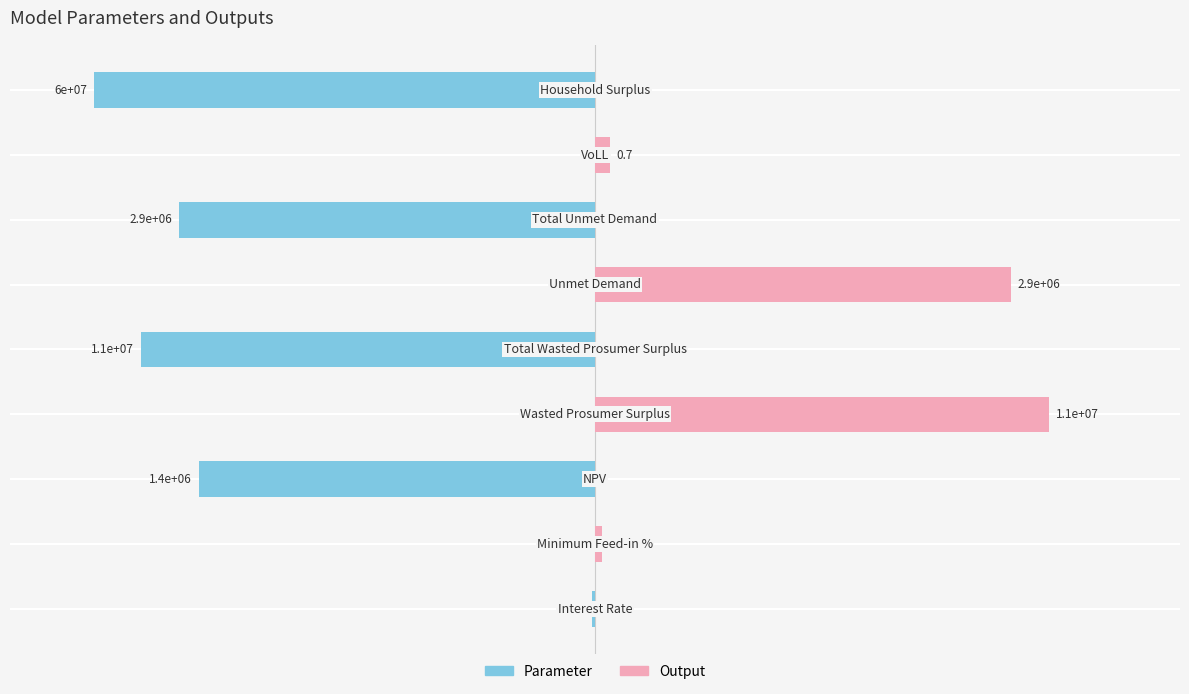

Does the chart contain stacked bars?

No